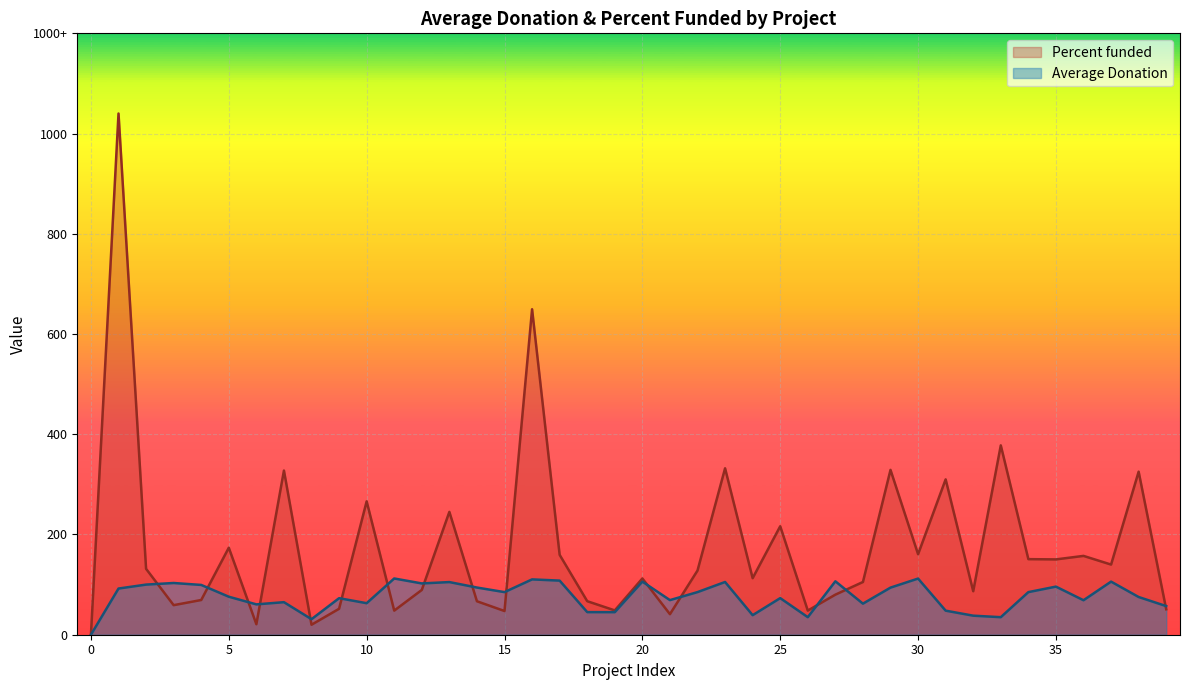

What are all the series names shown in the legend?

Percent funded, Average Donation